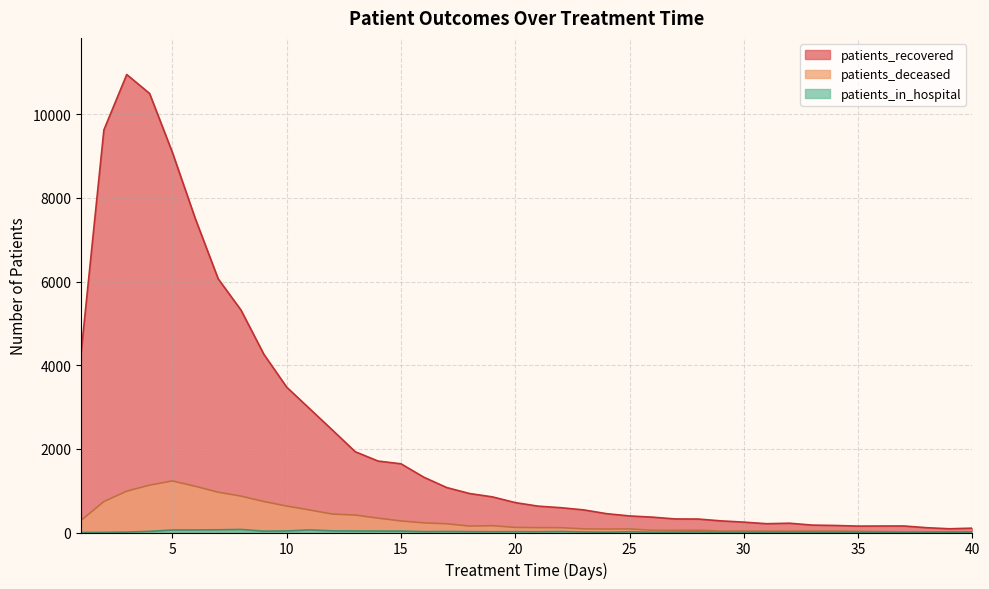

What is the total value across all series at 40?

123